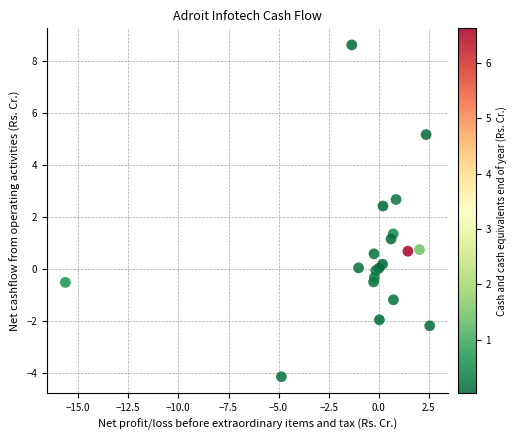

What Y value in the scatter plot is closest to 2?

2.4